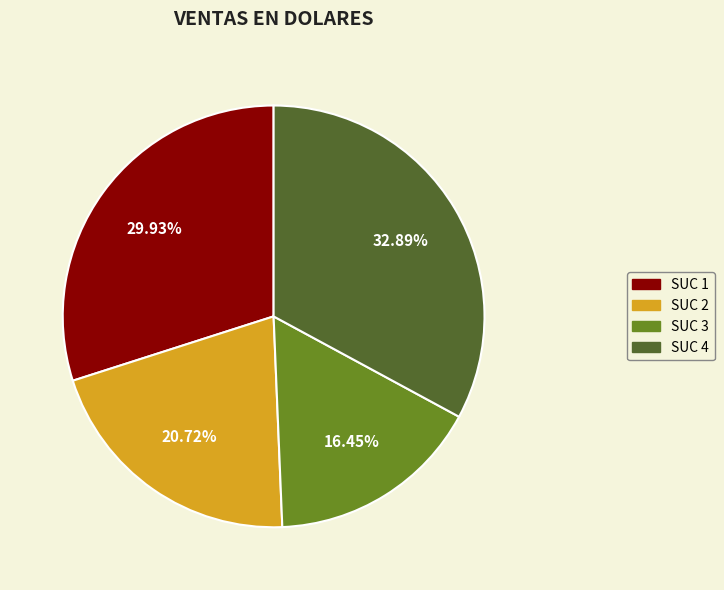

Rank the categories by value from highest to lowest.

SUC 4, SUC 1, SUC 2, SUC 3